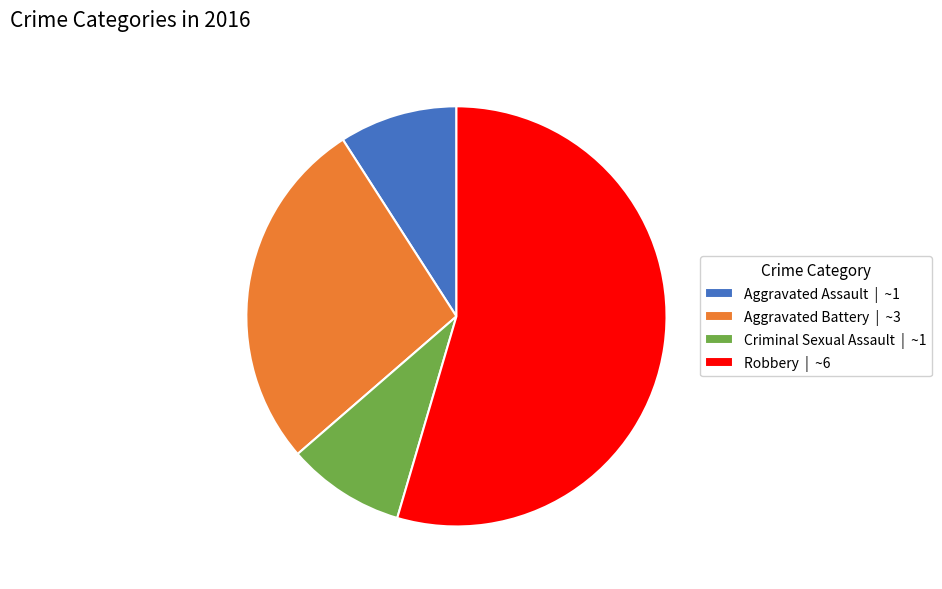

Is Robbery the majority of the pie?

Yes